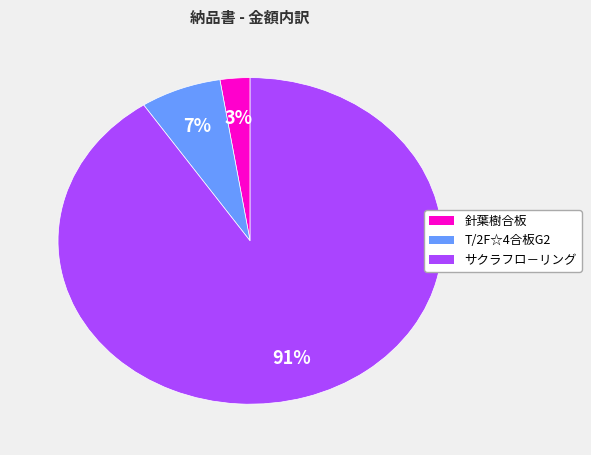

Is there a majority slice in this chart?

Yes